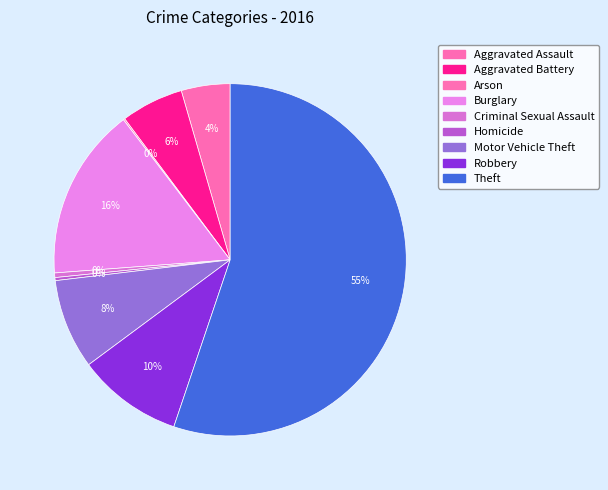

What is the largest slice in the pie chart?

Theft